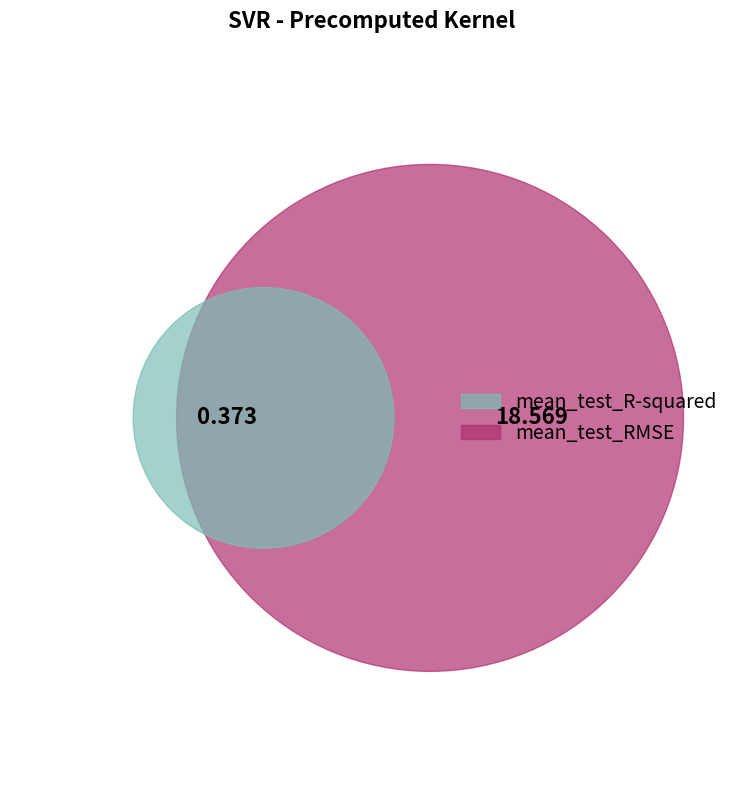

Does mean_test_RMSE account for over 50% of the chart?

Yes